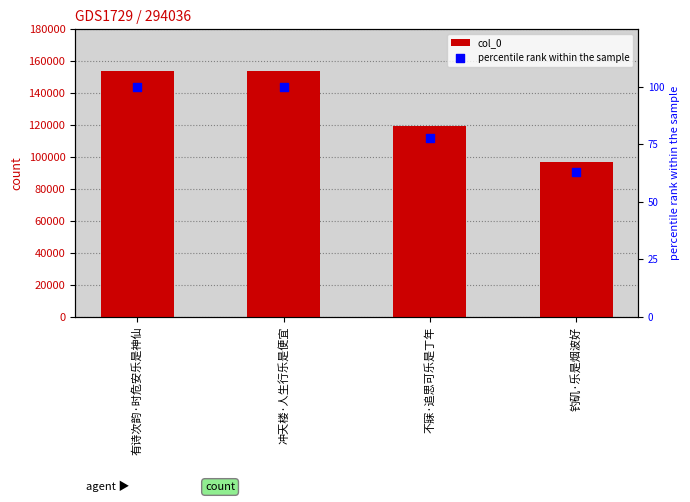

At how many categories does at least one series exceed 112158?

3